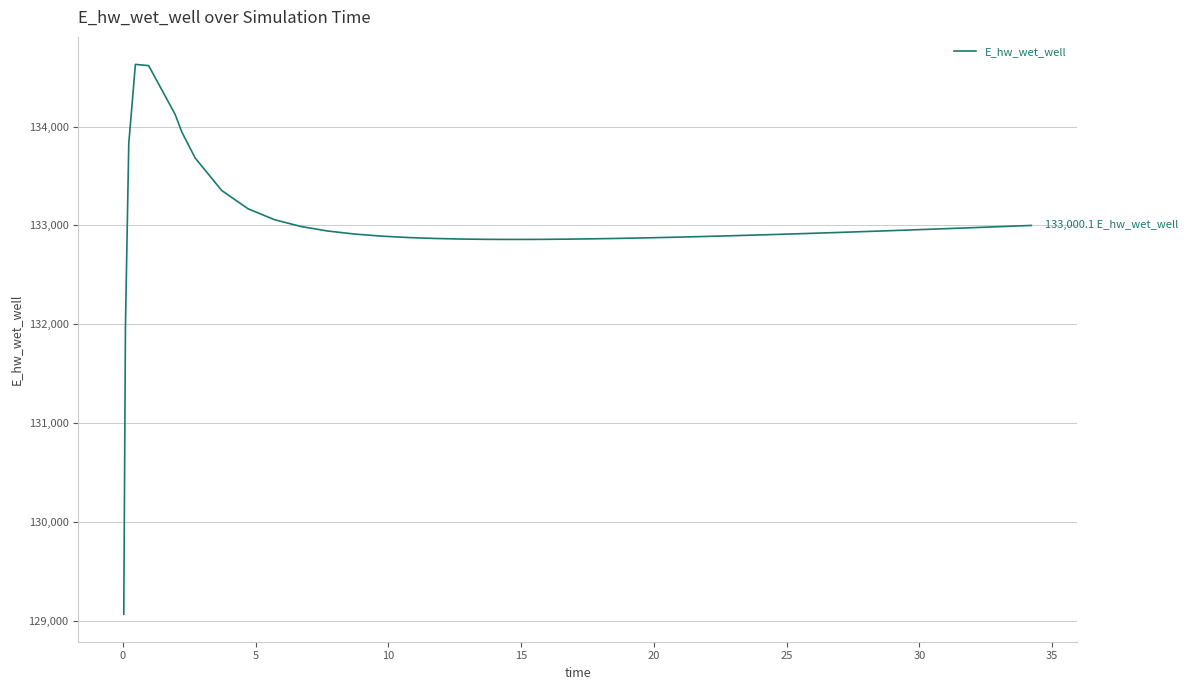

What is the difference between the maximum and minimum values?

5557.7